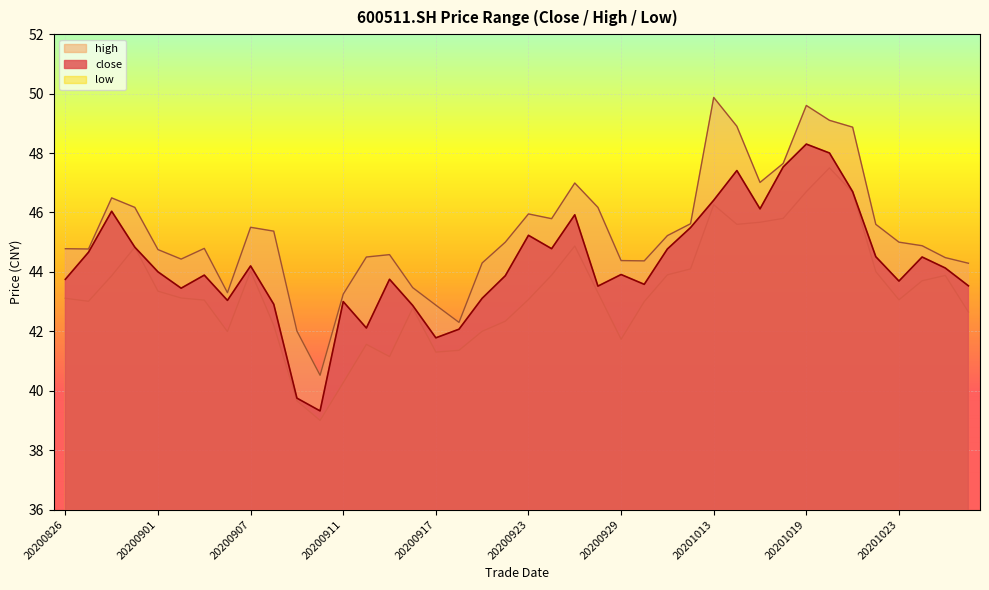

List the labels in order of close value, largest first.

20201019, 20201020, 20201016, 20201014, 20201021, 20201013, 20201015, 20200828, 20200925, 20201012, 20200923, 20200831, 20200924, 20201009, 20200827, 20201022, 20201026, 20200907, 20201027, 20200901, 20200929, 20200903, 20200922, 20200826, 20200915, 20201023, 20200930, 20201028, 20200928, 20200902, 20200921, 20200904, 20200911, 20200908, 20200916, 20200914, 20200918, 20200917, 20200909, 20200910